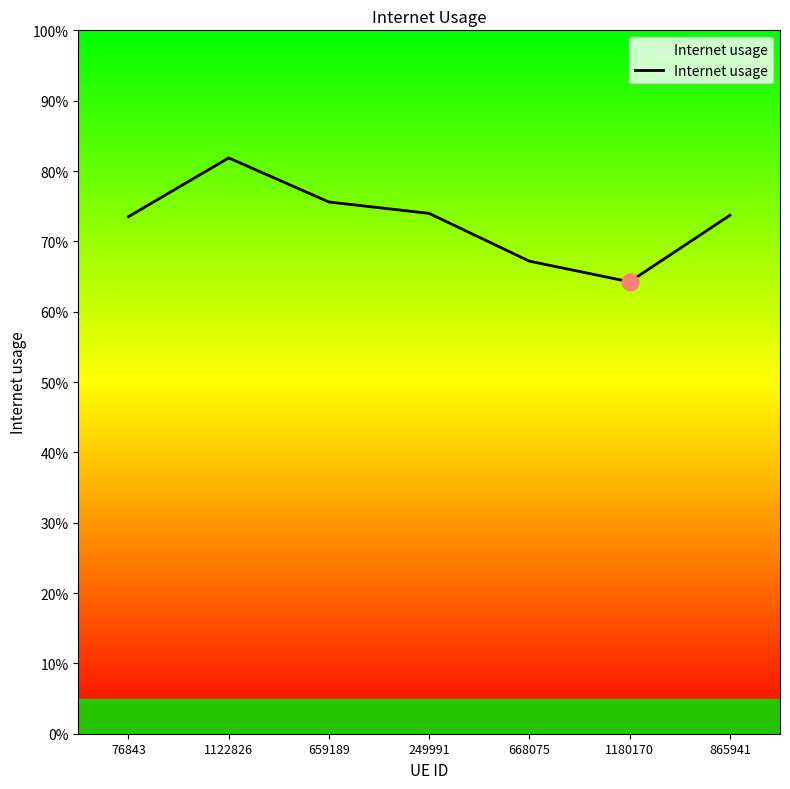

At which category does the chart reach its peak across all series?

1122826